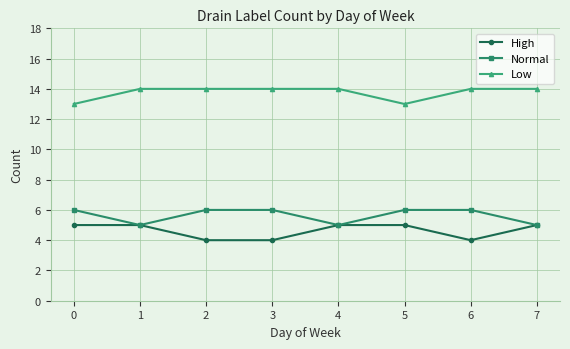

True or false: Normal and Low intersect in this chart.

False